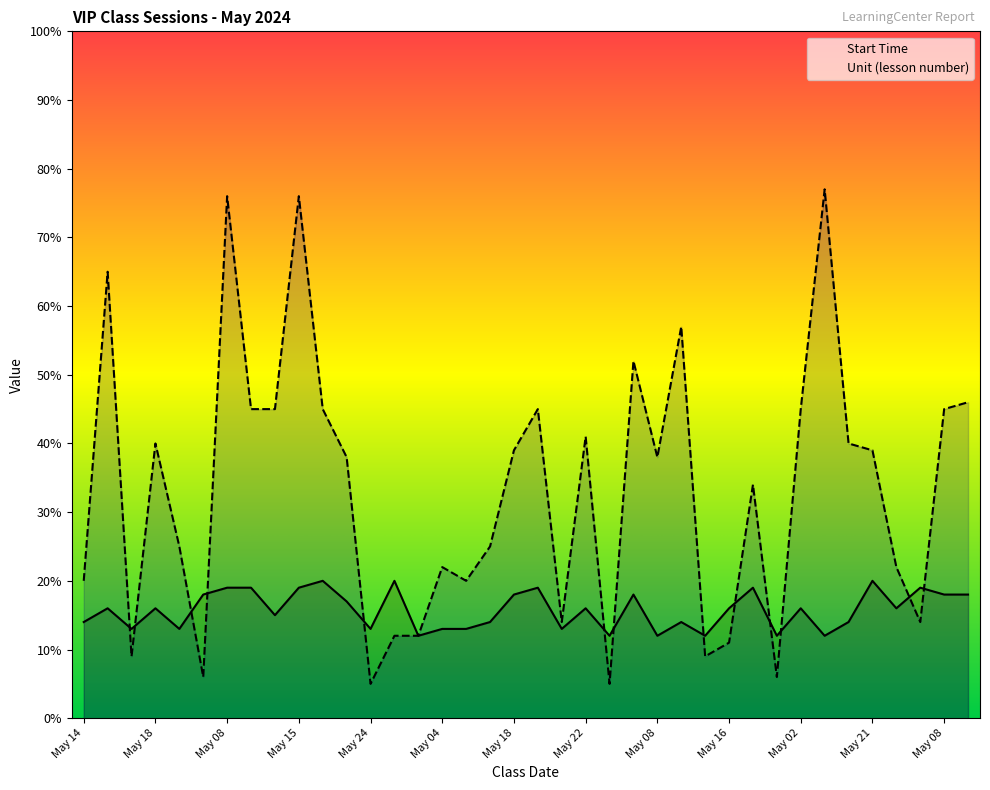

How many lines are shown in the chart?

2